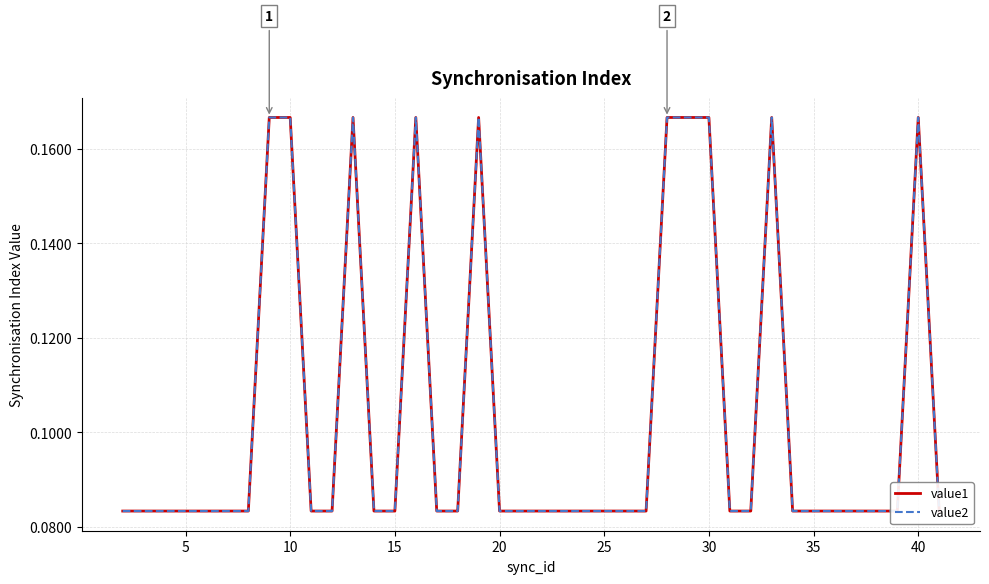

What is the difference between the maximum and minimum values in the value1 series?

0.1